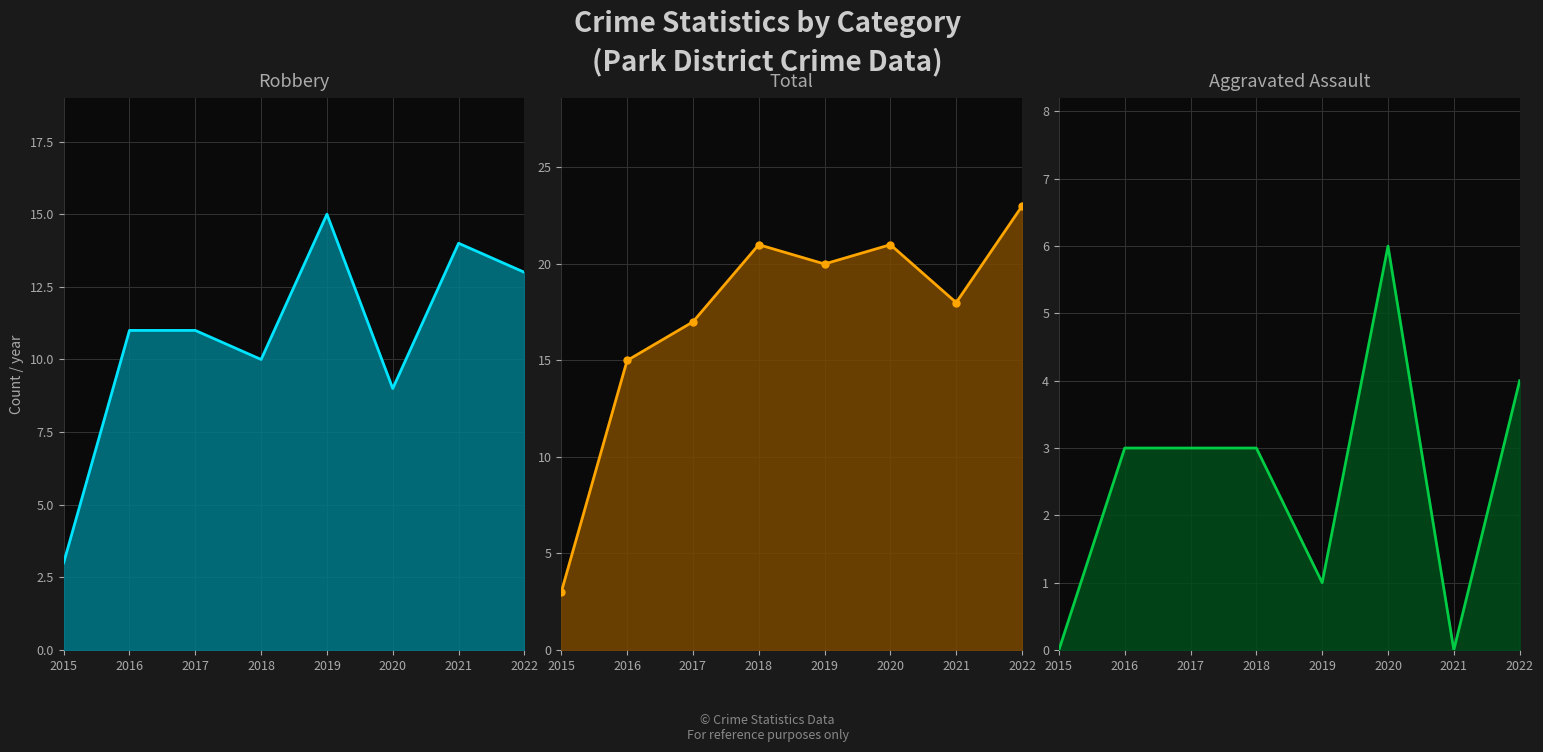

What is the sum of all Total values?

138